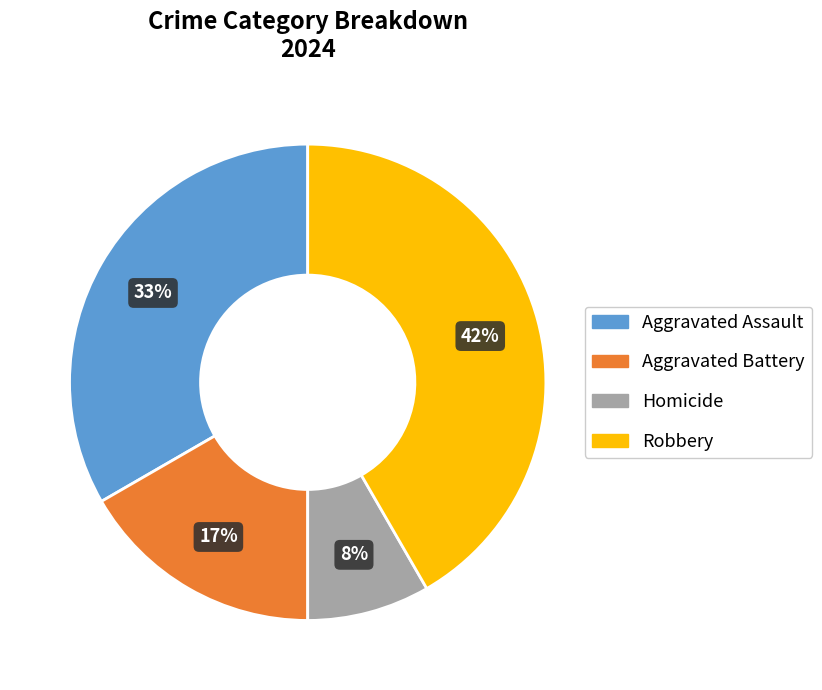

Does Homicide represent more than half of the total?

No